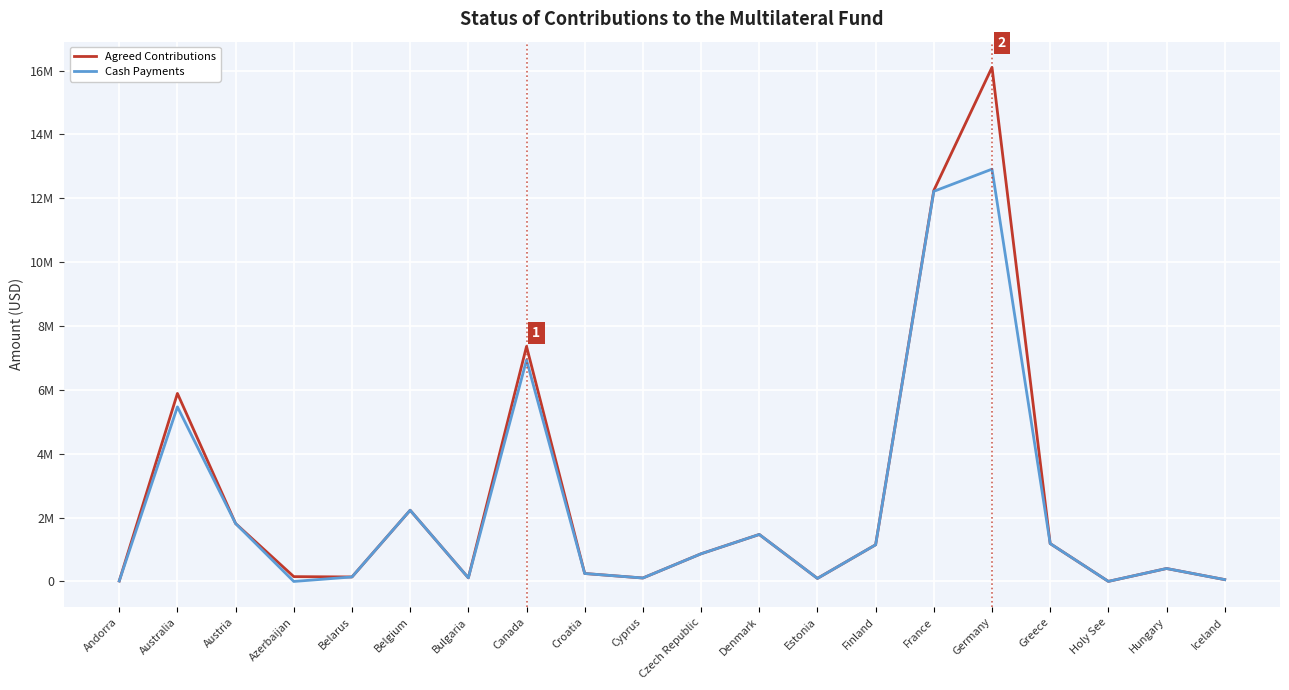

What is the sum of all Agreed Contributions values?

51658333.0